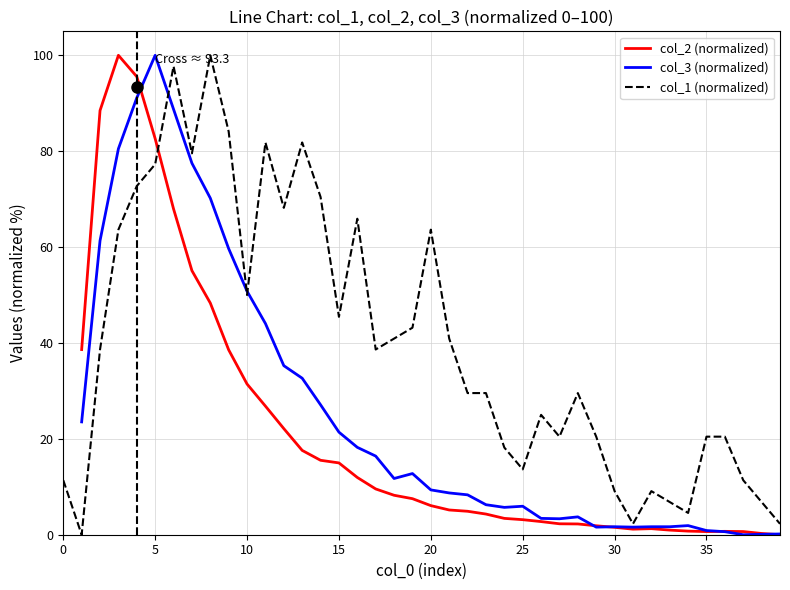

How many distinct data groups are displayed?

3